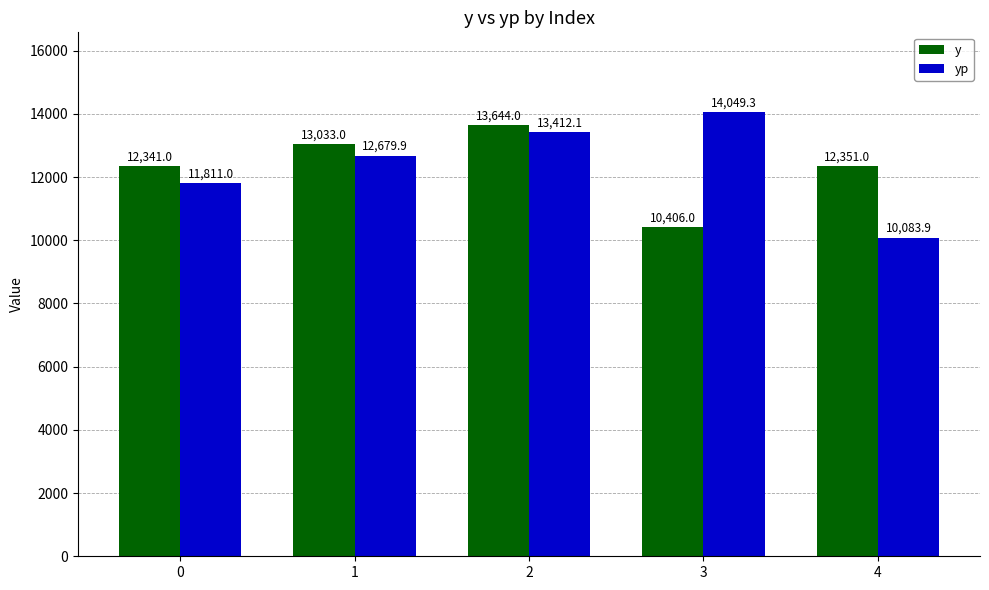

What value does the yp series have at 3?

14049.3